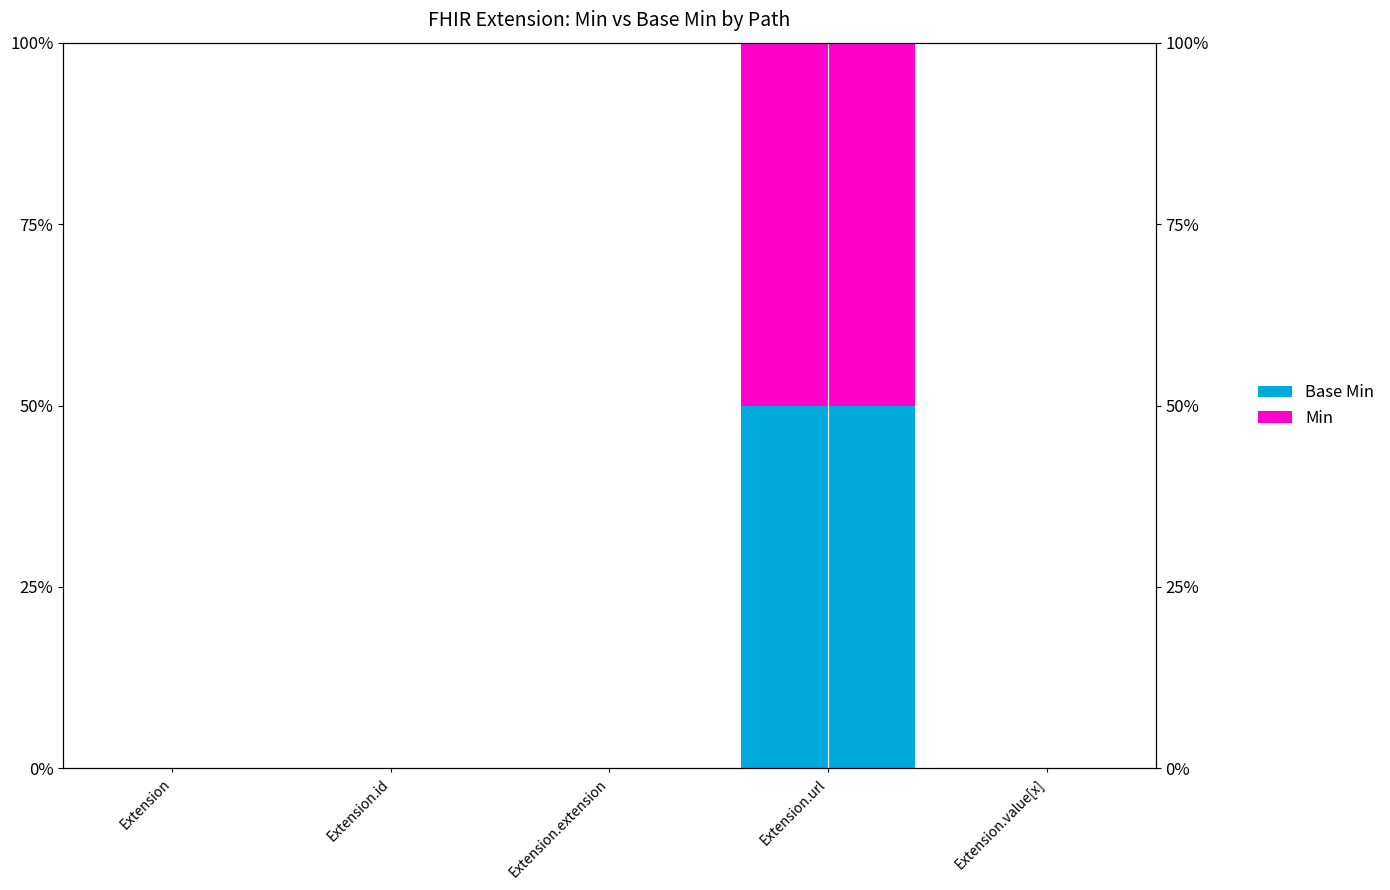

What are all the series names shown in the legend?

Base Min, Min